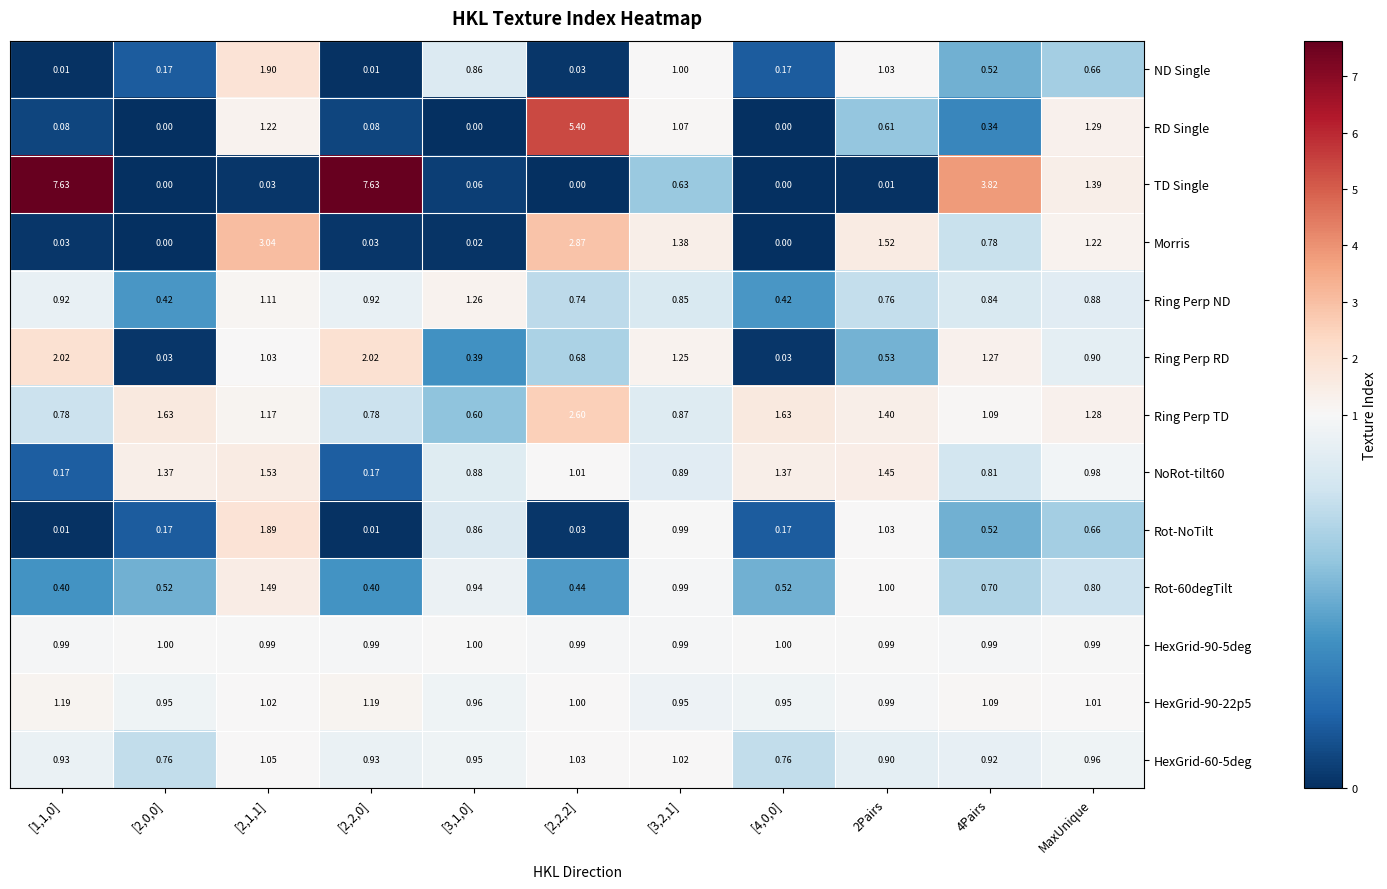

Which series has the largest total across all categories?

TD Single